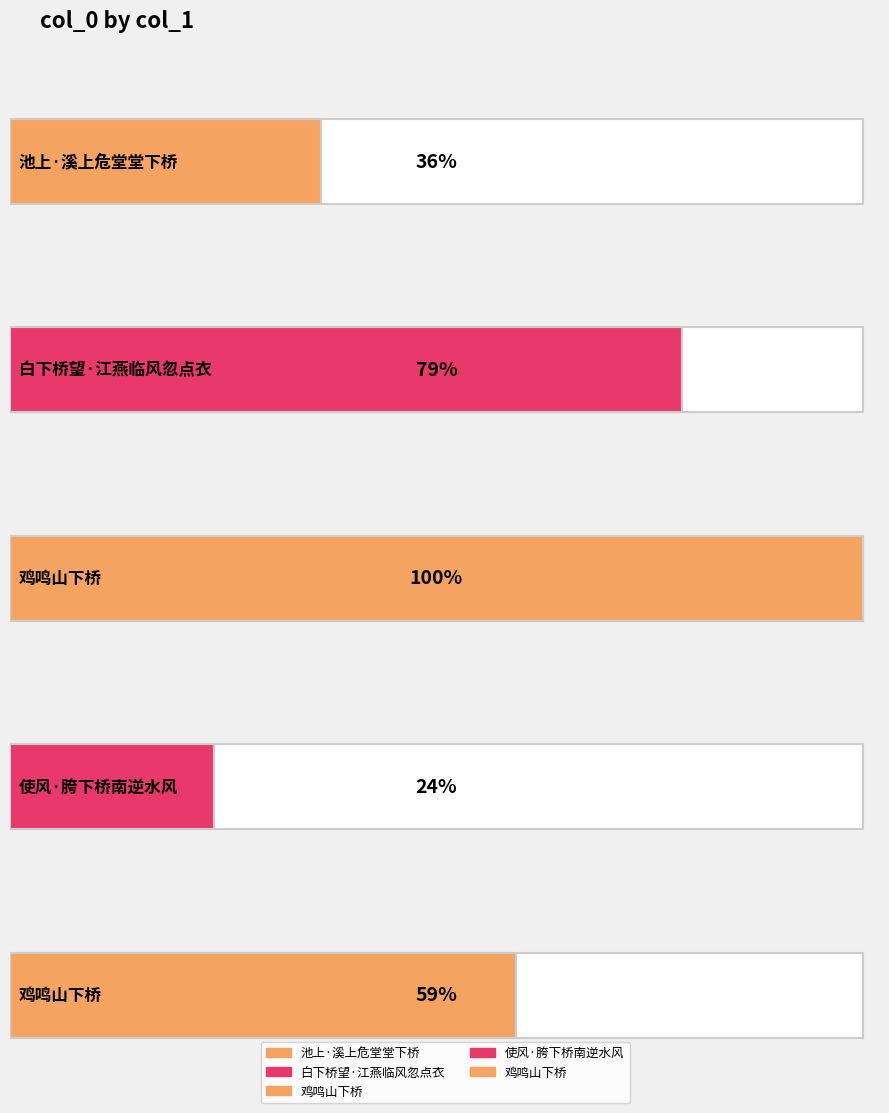

What is the label of the 4th bar from the left?

使风·胯下桥南逆水风